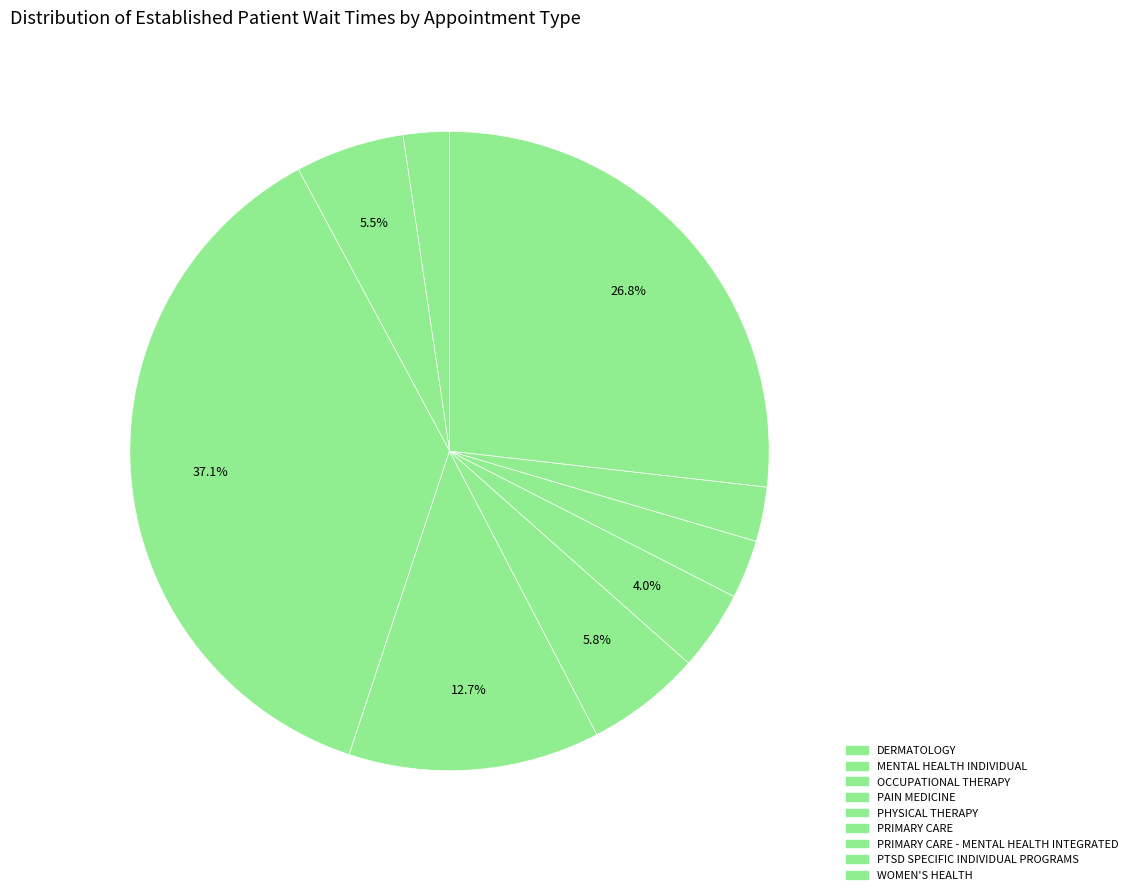

How many segments does this pie chart have?

9